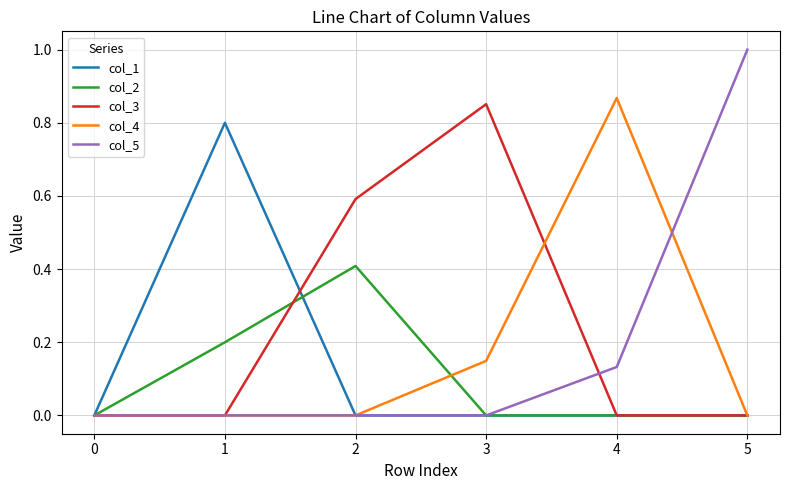

What is the greatest value displayed?

1.0